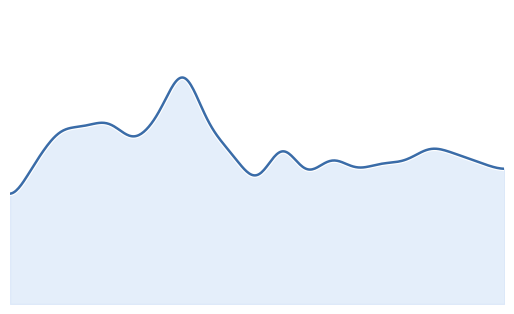

Does the chart have visible grid lines?

No